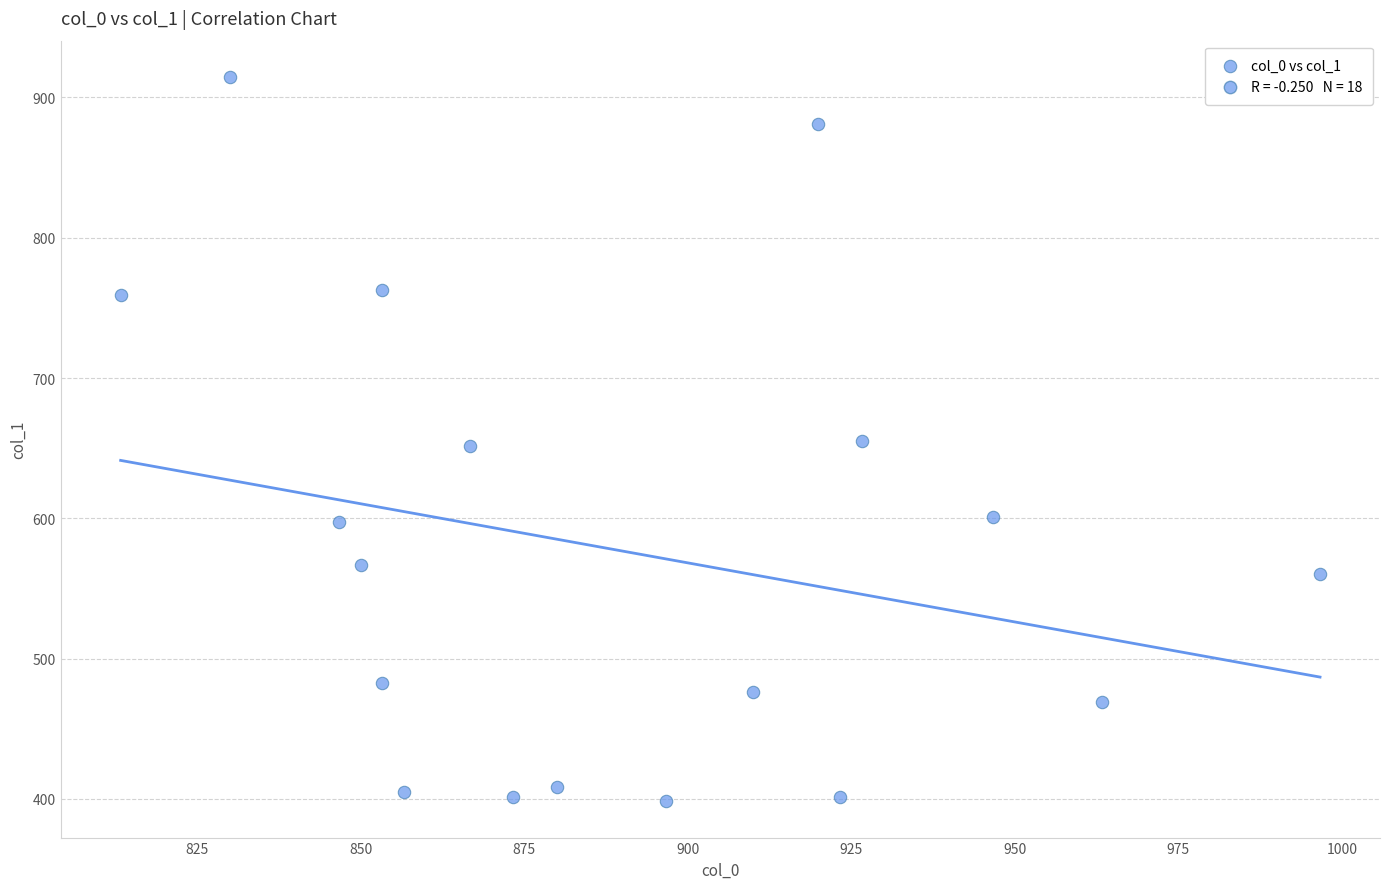

What is the range of X values (max minus min)?

183.3